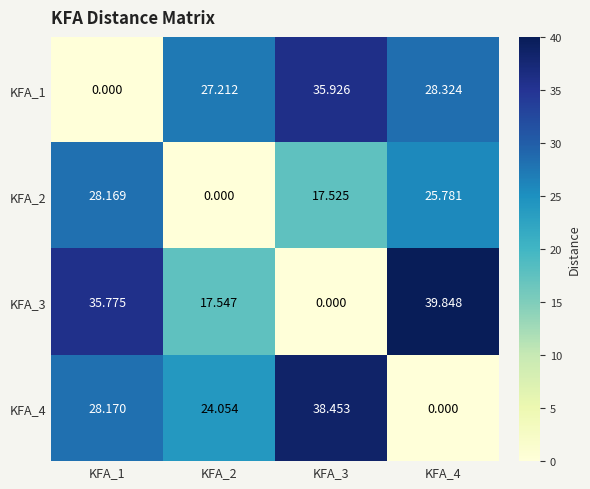

Is the value of KFA_2 at KFA_4 greater than the value of KFA_4 at KFA_4?

Yes